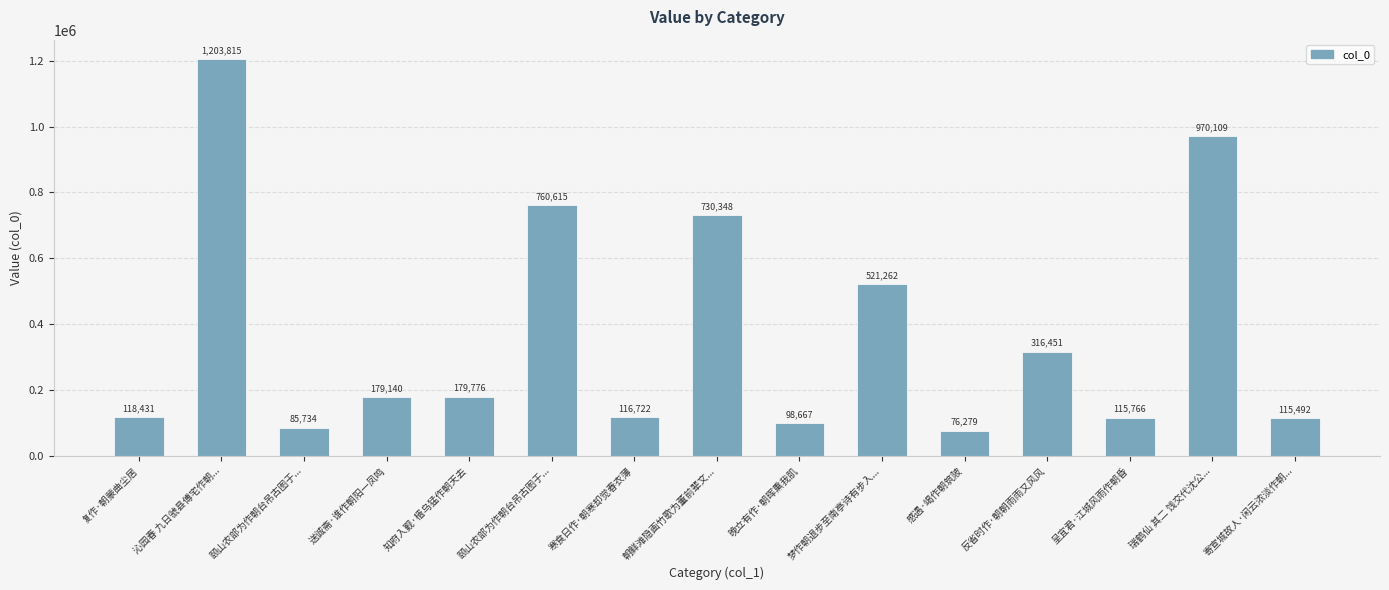

What is the value of the 2nd bar from the left?

1203815